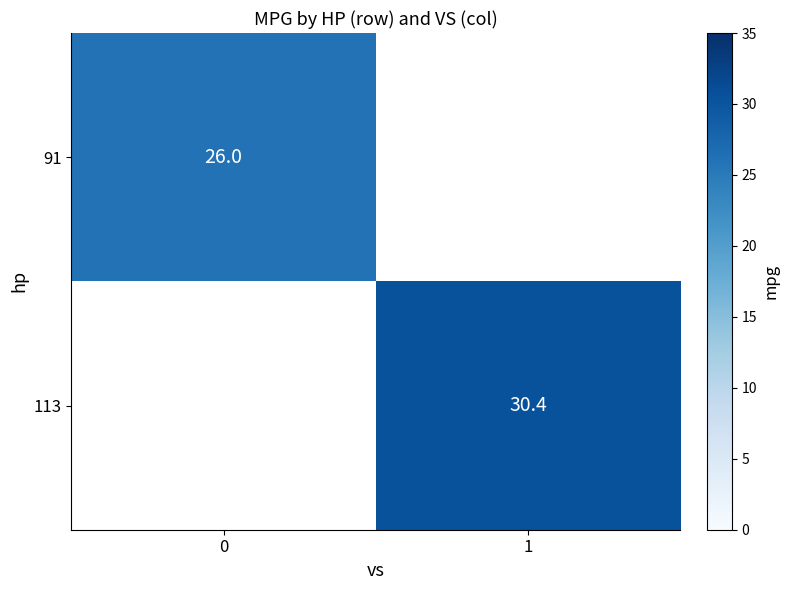

The 91 series shows 26.0 at 0. True or false?

True